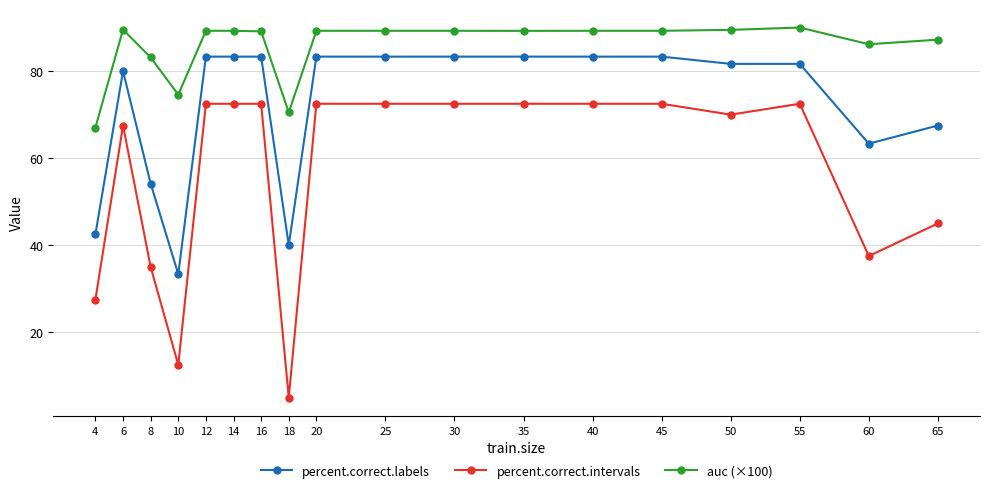

The value of percent.correct.labels at 40 is 83.3. True or false?

True